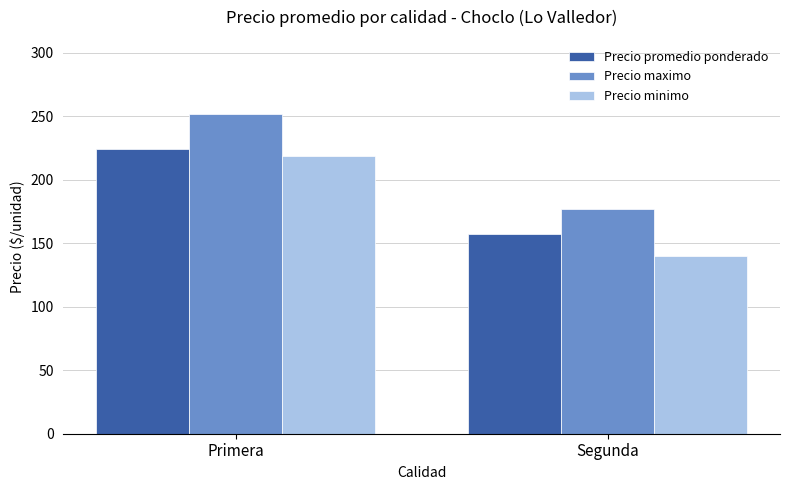

Count the number of data series in this chart.

3